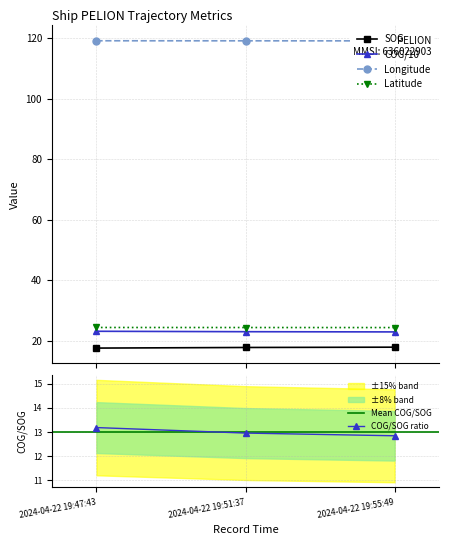

At which category does the chart reach its peak across all series?

2024-04-22 19:47:43